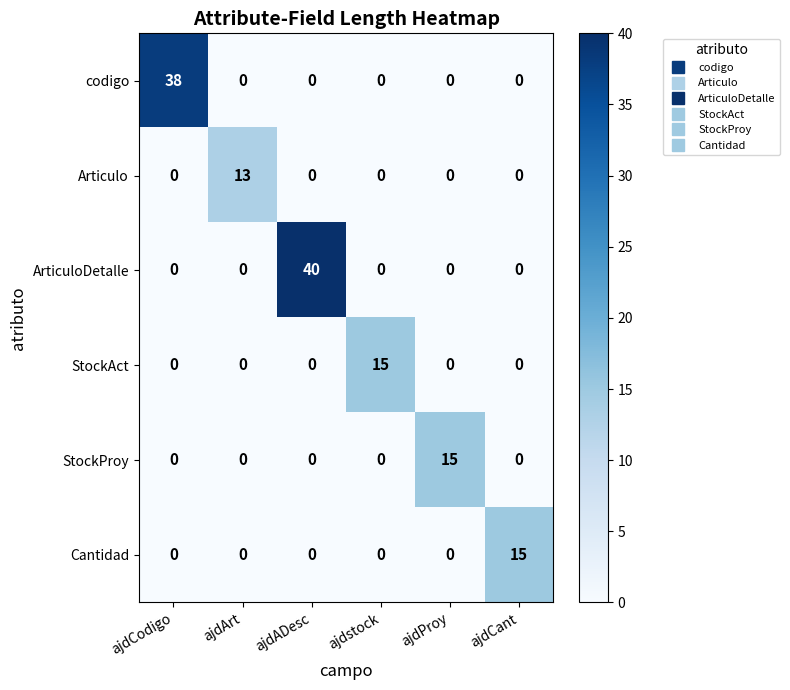

The StockProy series shows 26 at ajdProy. True or false?

False